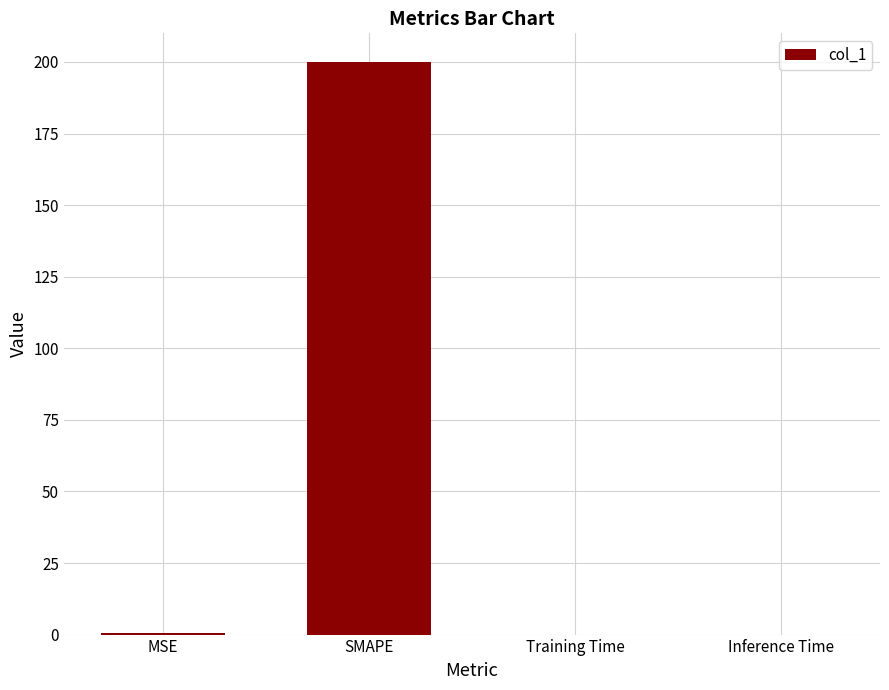

What is the maximum value shown in the chart?

200.0